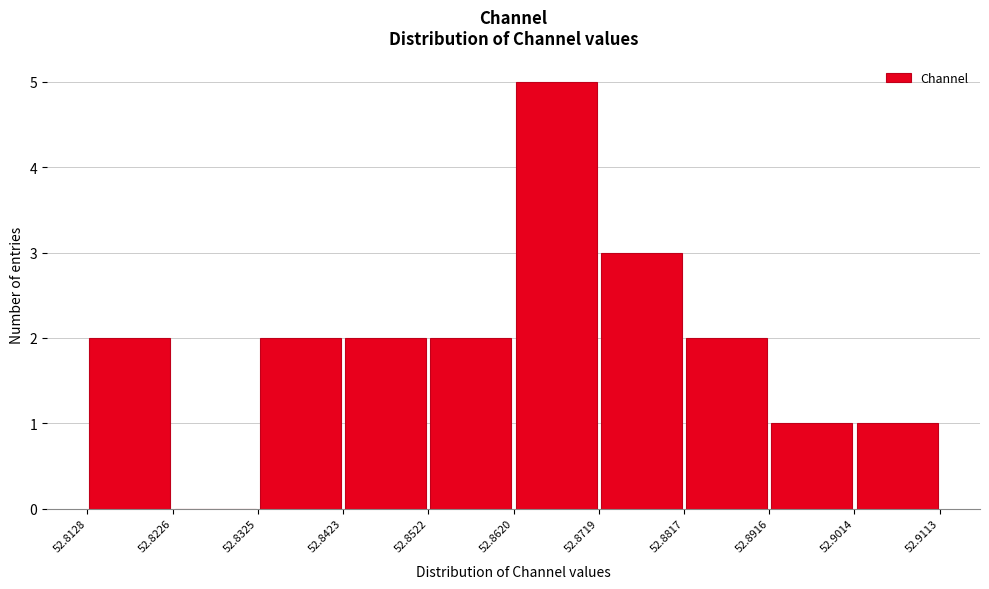

Reading left to right, transcribe this chart: for each bar, give the range it covers on the x-axis and its height. The values are not printed on the chart, so give them approximately, as read against the axis.

52.8128 to 52.8226: 2
52.8226 to 52.8325: 0
52.8325 to 52.8423: 2
52.8423 to 52.8522: 2
52.8522 to 52.8620: 2
52.8620 to 52.8719: 5
52.8719 to 52.8817: 3
52.8817 to 52.8916: 2
52.8916 to 52.9014: 1
52.9014 to 52.9113: 1